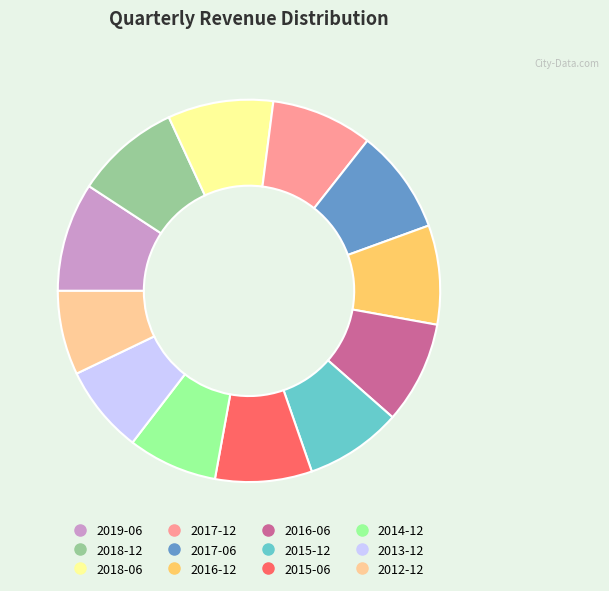

True or false: 2019-06 accounts for 2% of the total.

False